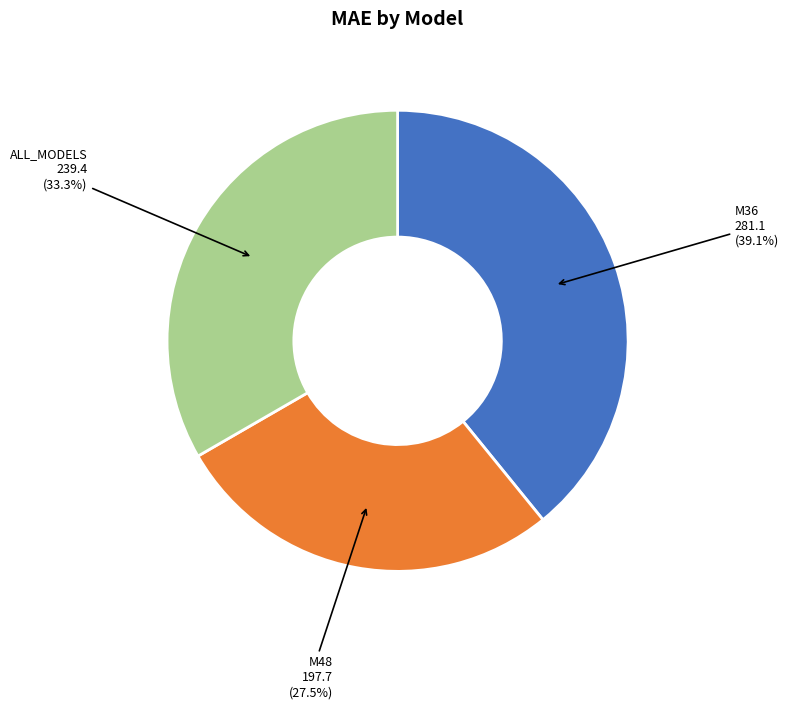

Does any single category account for the majority?

No